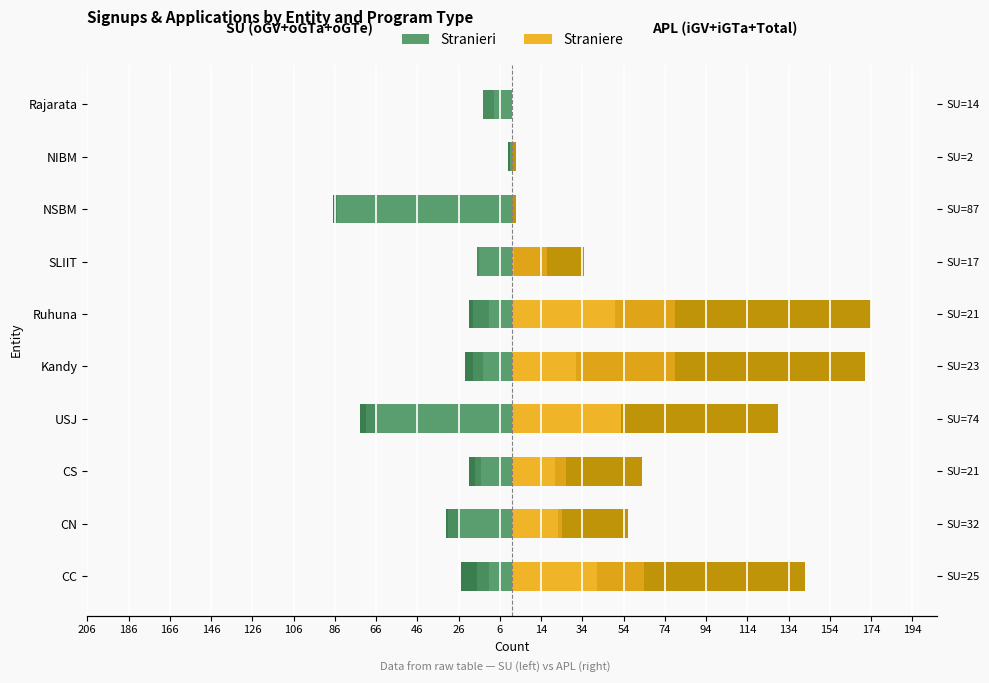

What are all the series names shown in the legend?

Stranieri, Straniere